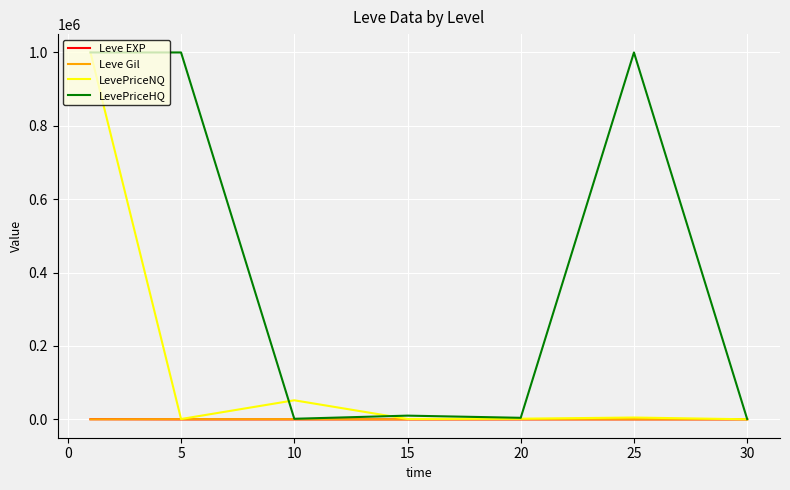

Is this an area chart (filled region under the line)?

No